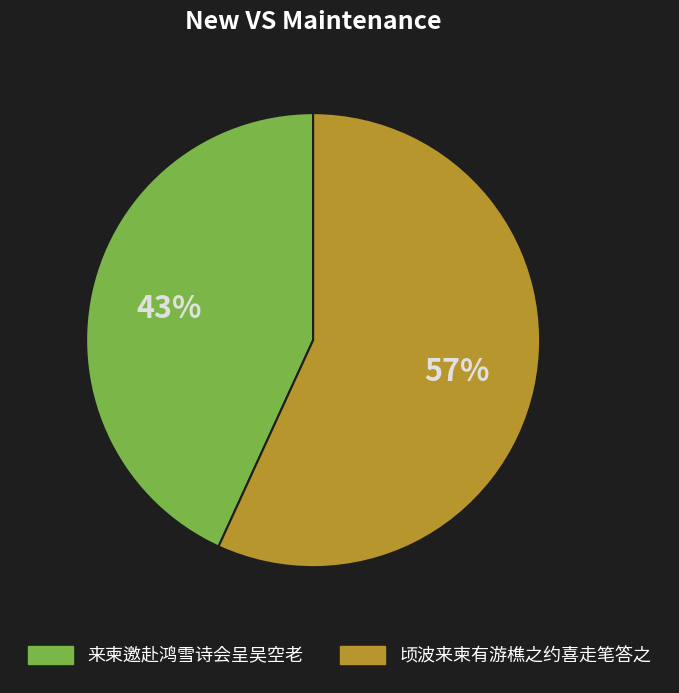

Is 来柬邀赴鸿雪诗会呈吴空老 the majority of the pie?

No